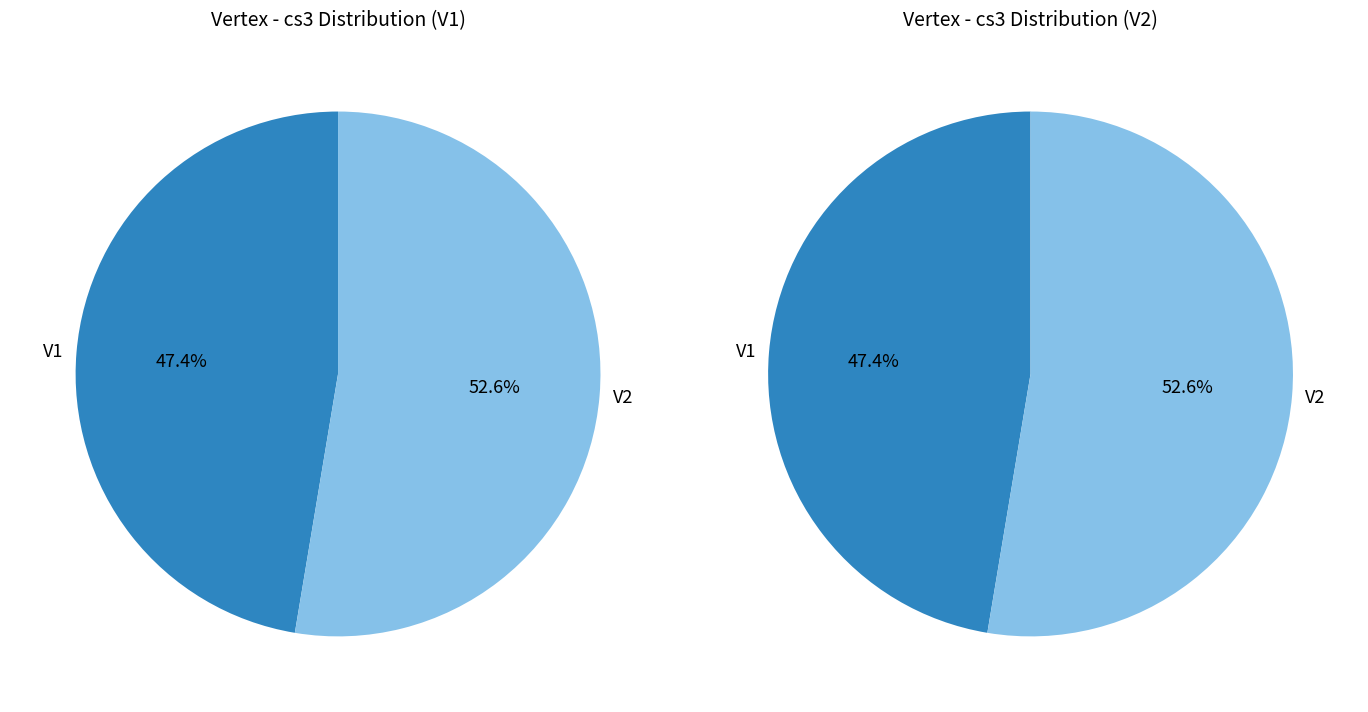

What is the ratio of the value at 1 to the value at values?

1.1